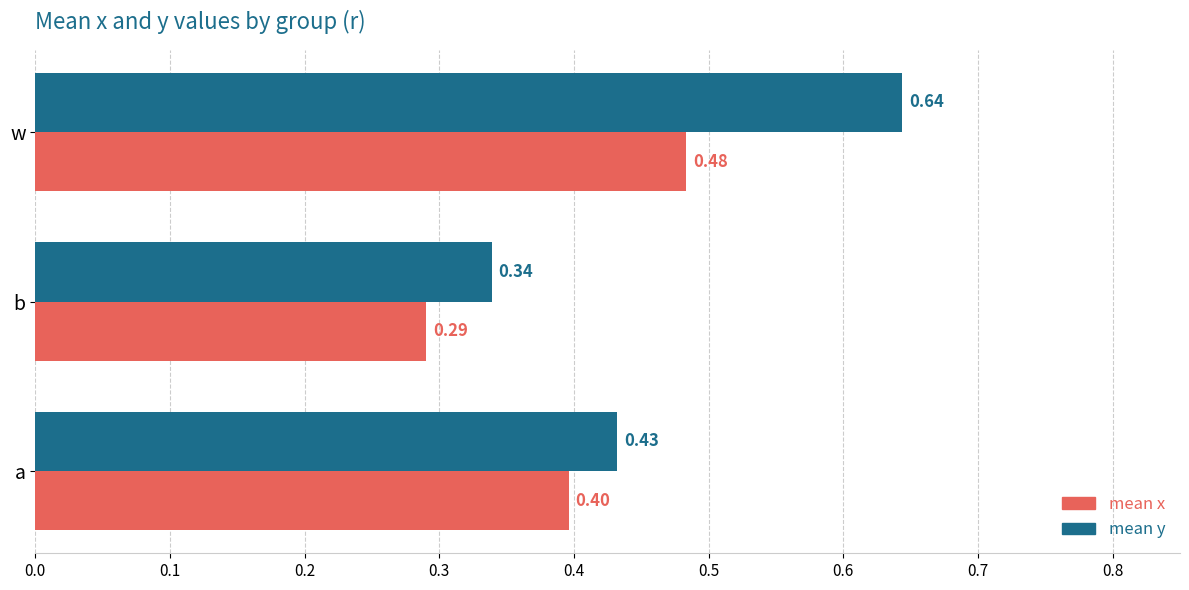

List the series in order of their overall mean, lowest first.

mean x, mean y